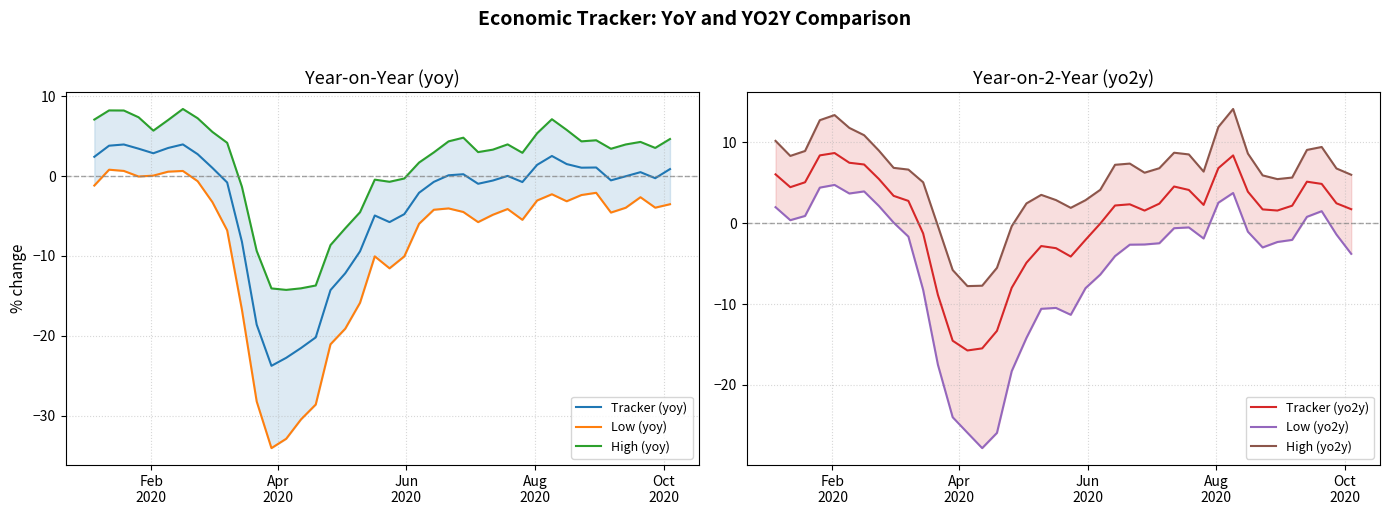

What is the sum of all High (yoy) values?

54.5